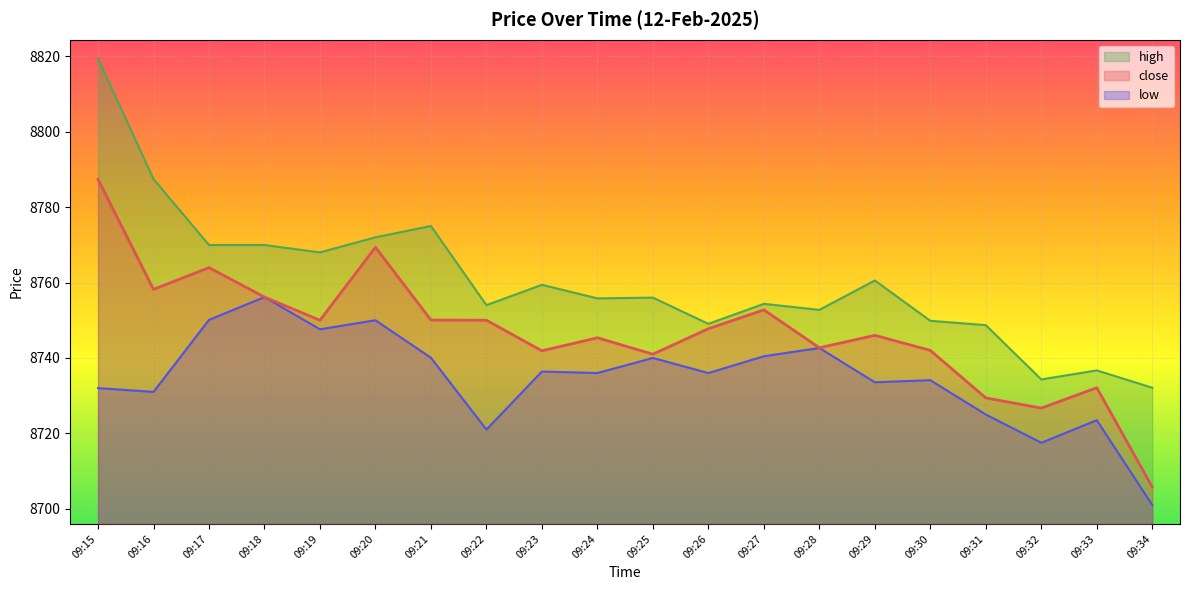

How many data points in close are above 8747?

10